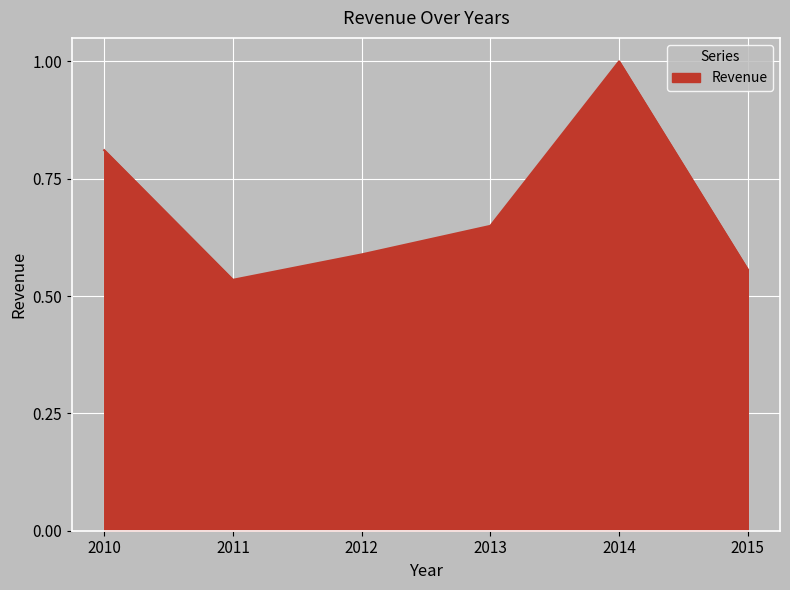

The chart shows a value of 0.2 at 2015. True or false?

False